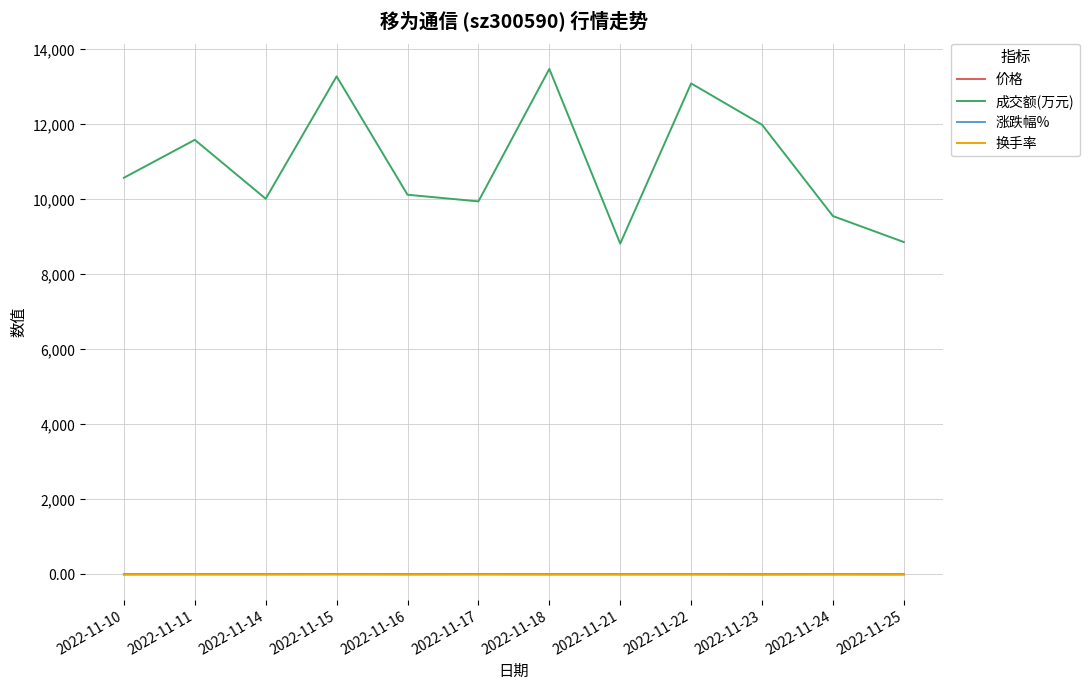

What is the greatest value displayed?

13481.0